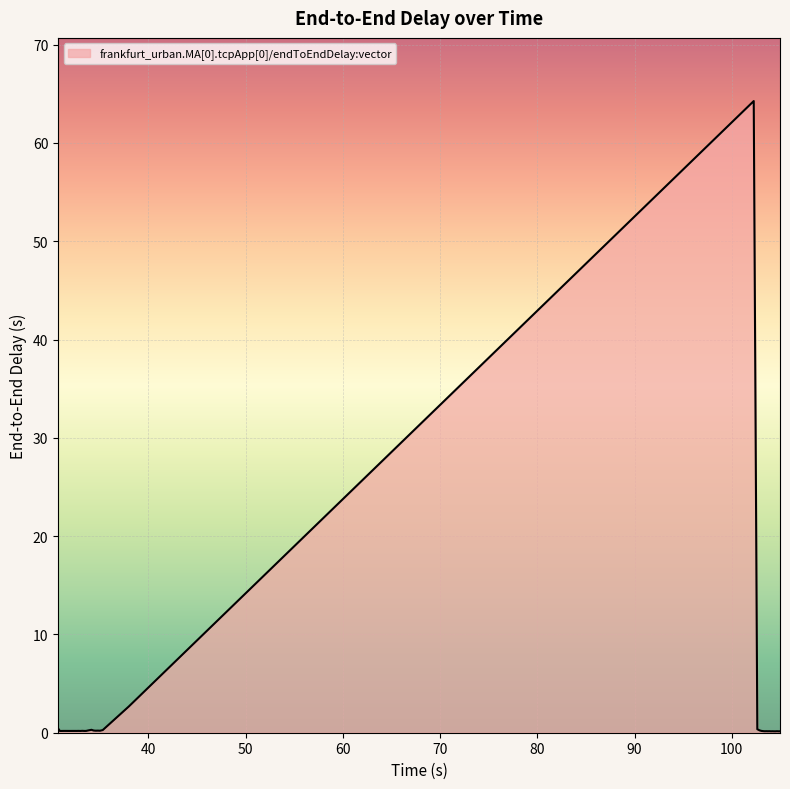

What is the greatest value displayed?

64.3